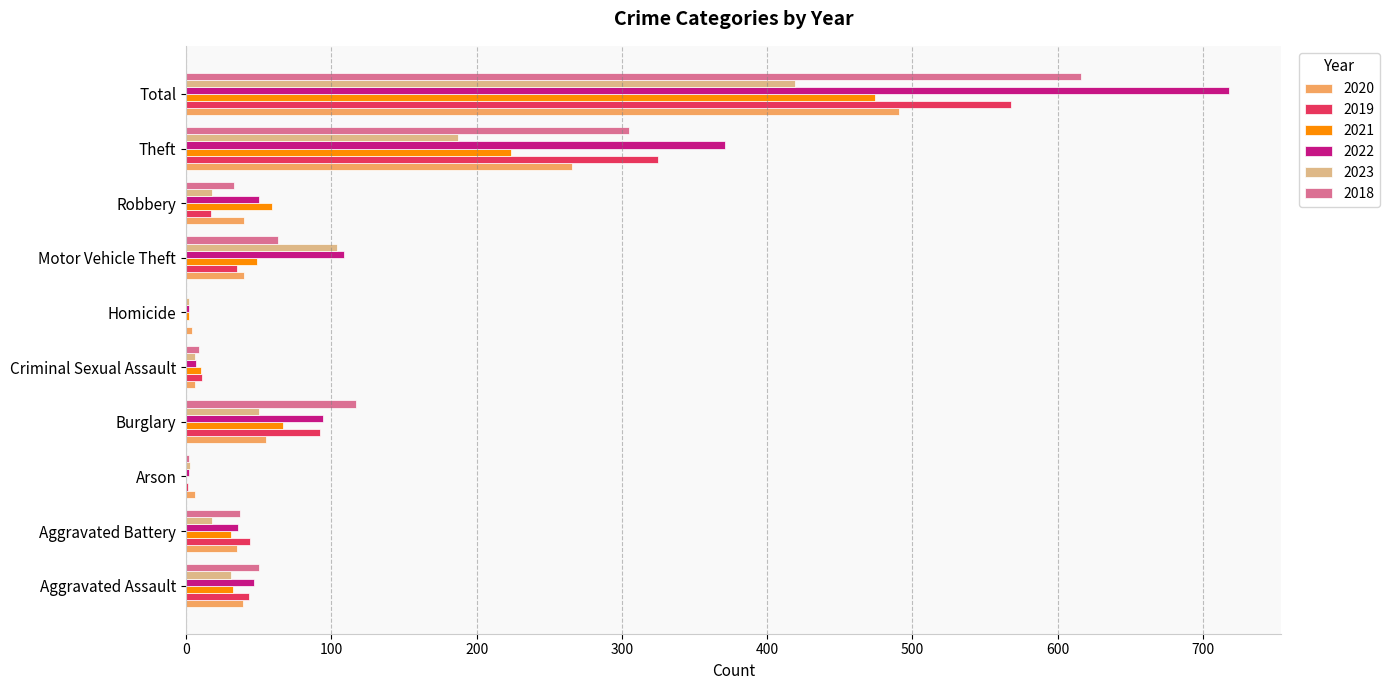

At which category is the sum across all series the highest?

Total